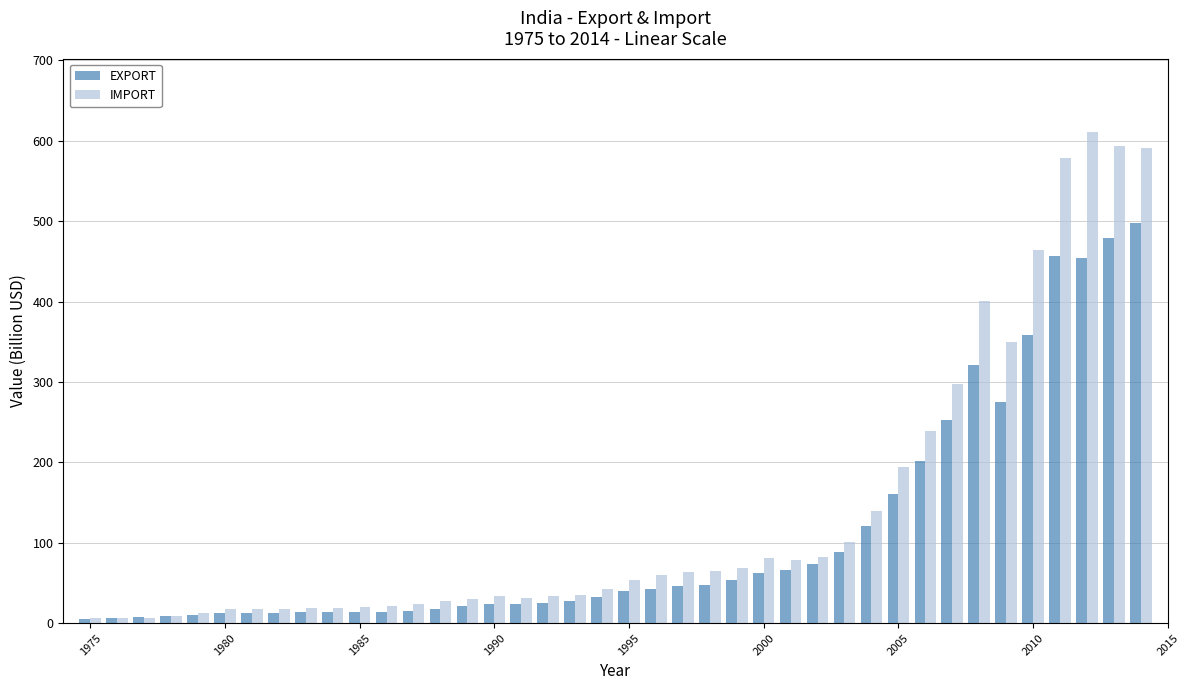

How many values in the EXPORT series exceed 39?

20